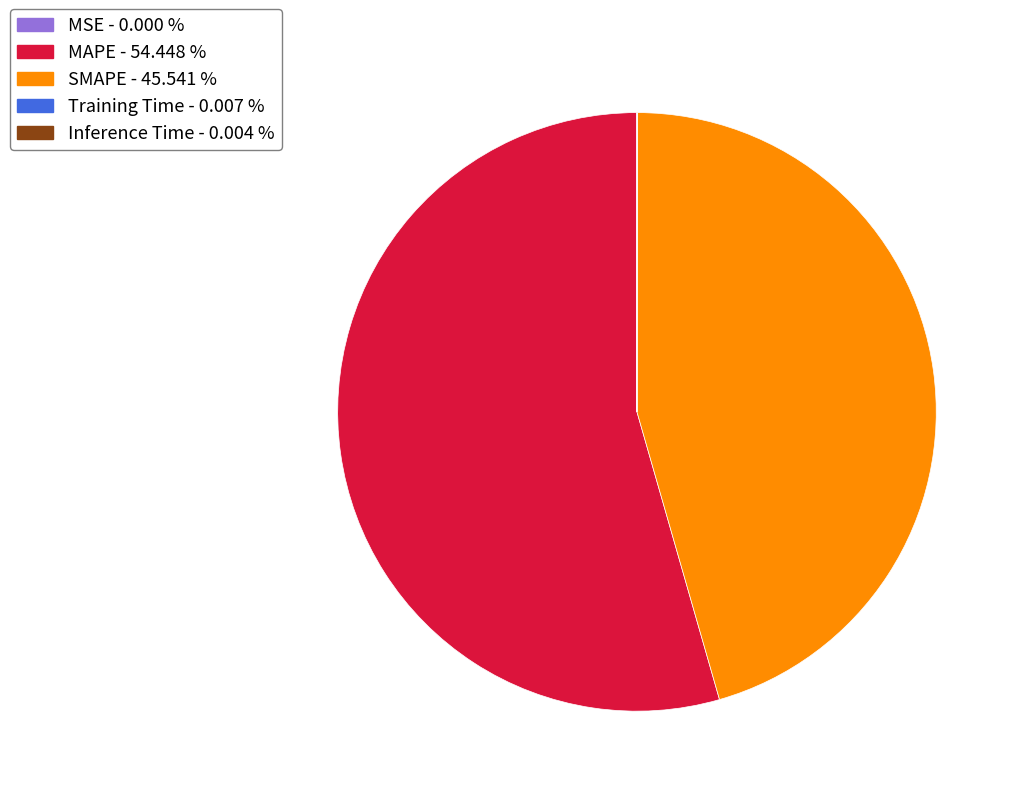

Is there a majority slice in this chart?

Yes